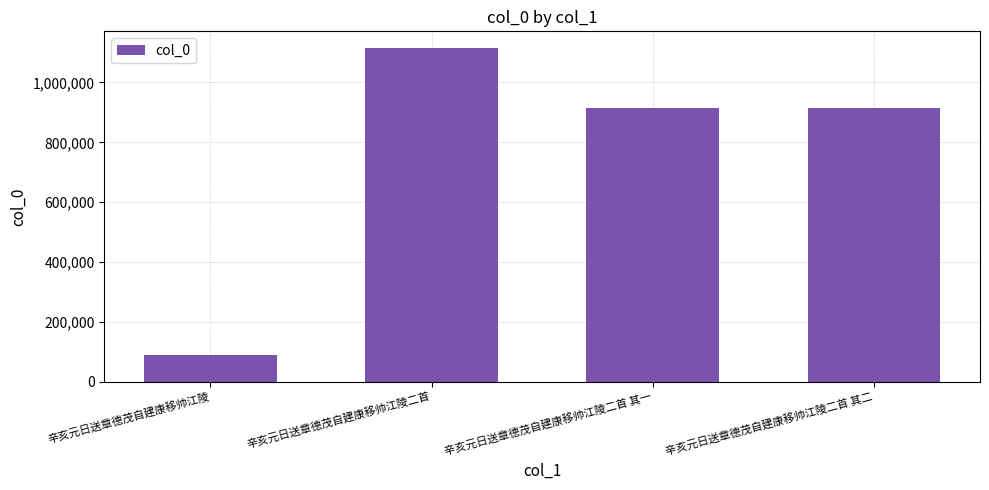

What is the difference between the maximum and second lowest values?

200935